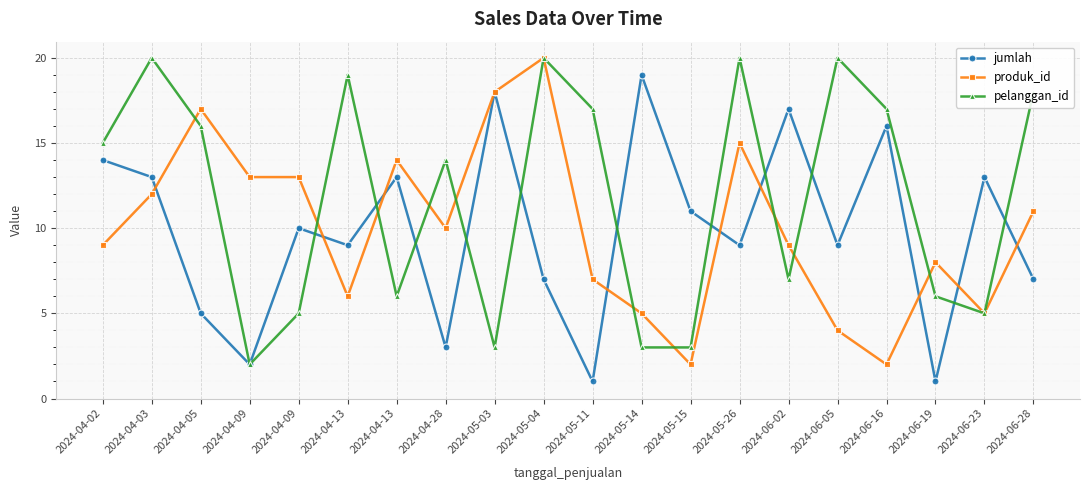

What is the label of the 12th point from the left?

2024-05-14